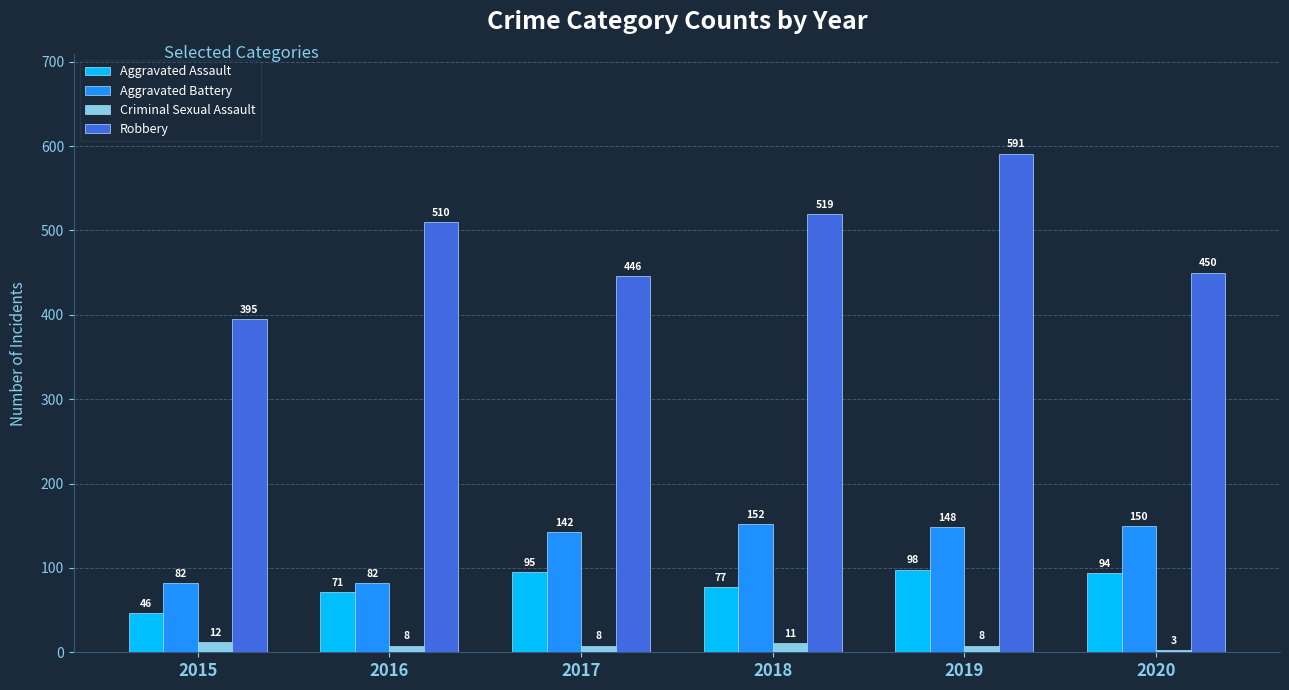

The Aggravated Battery series shows 82 at 2016. True or false?

True